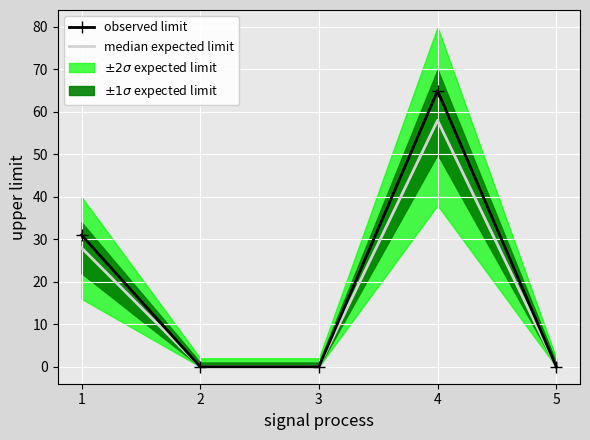

The median expected limit series shows 92 at 4. True or false?

False